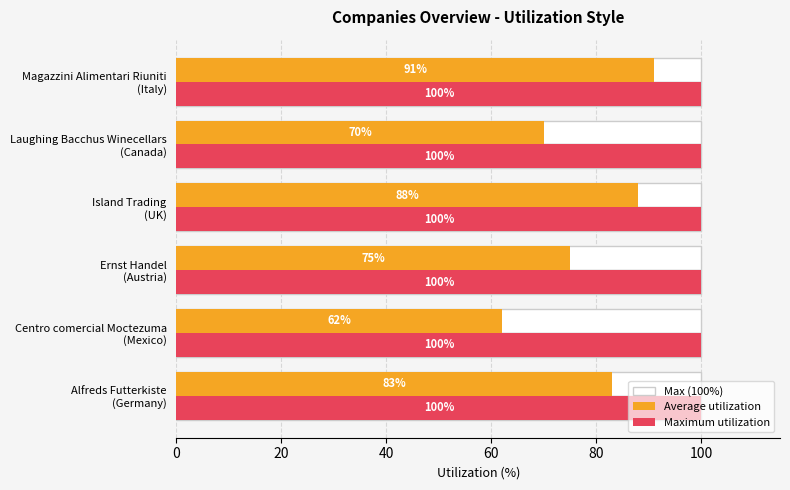

How many bars are there in each group?

3